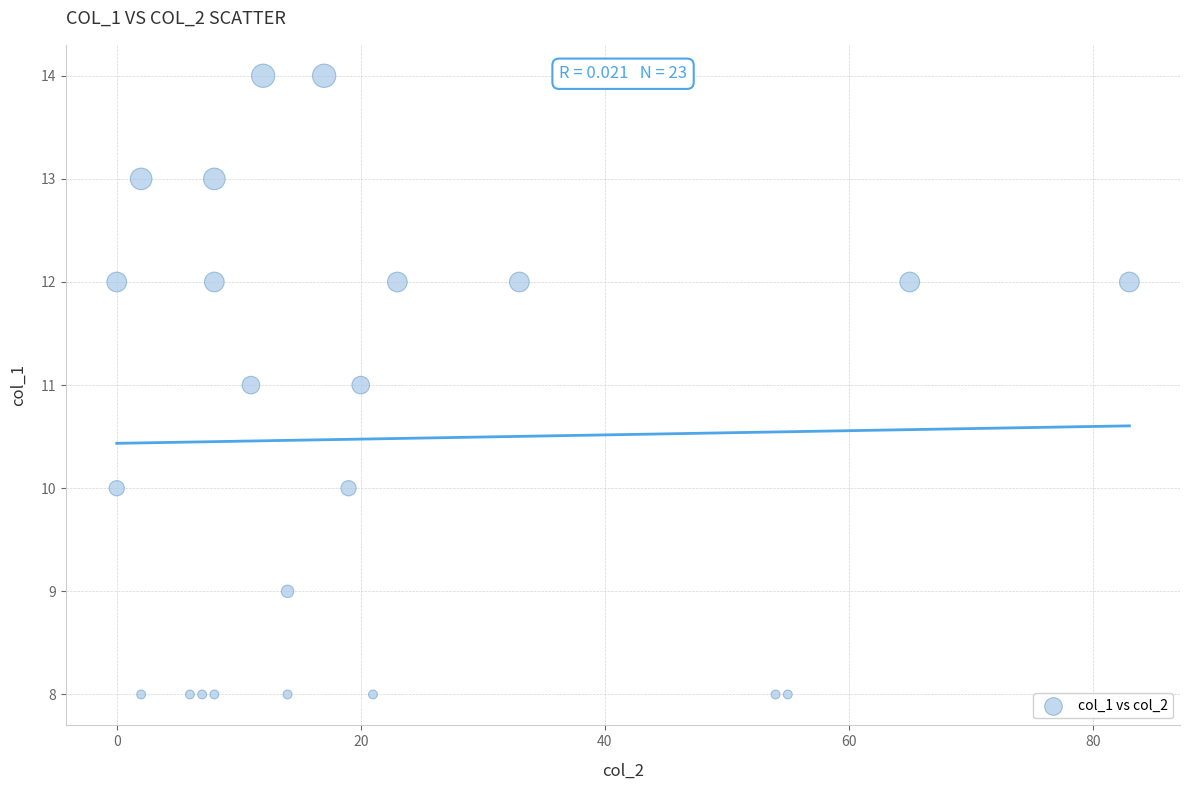

What is the range of Y values (max minus min)?

6